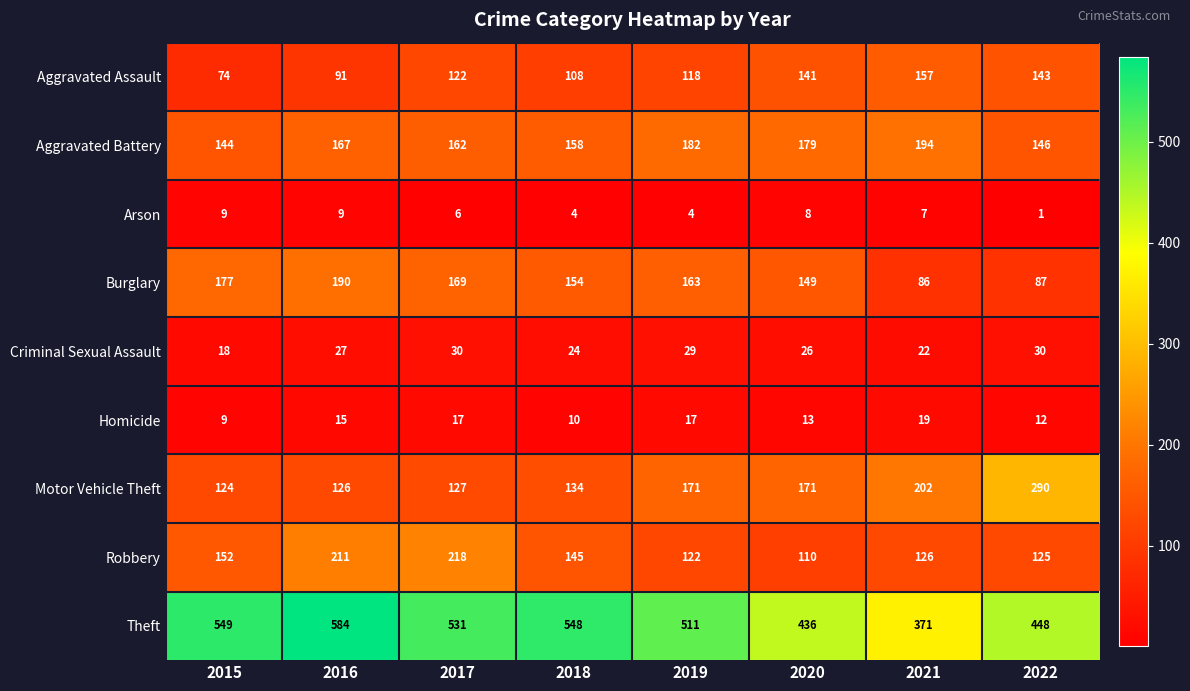

Rank the series by their maximum value, from lowest to highest.

Arson, Homicide, Criminal Sexual Assault, Aggravated Assault, Burglary, Aggravated Battery, Robbery, Motor Vehicle Theft, Theft